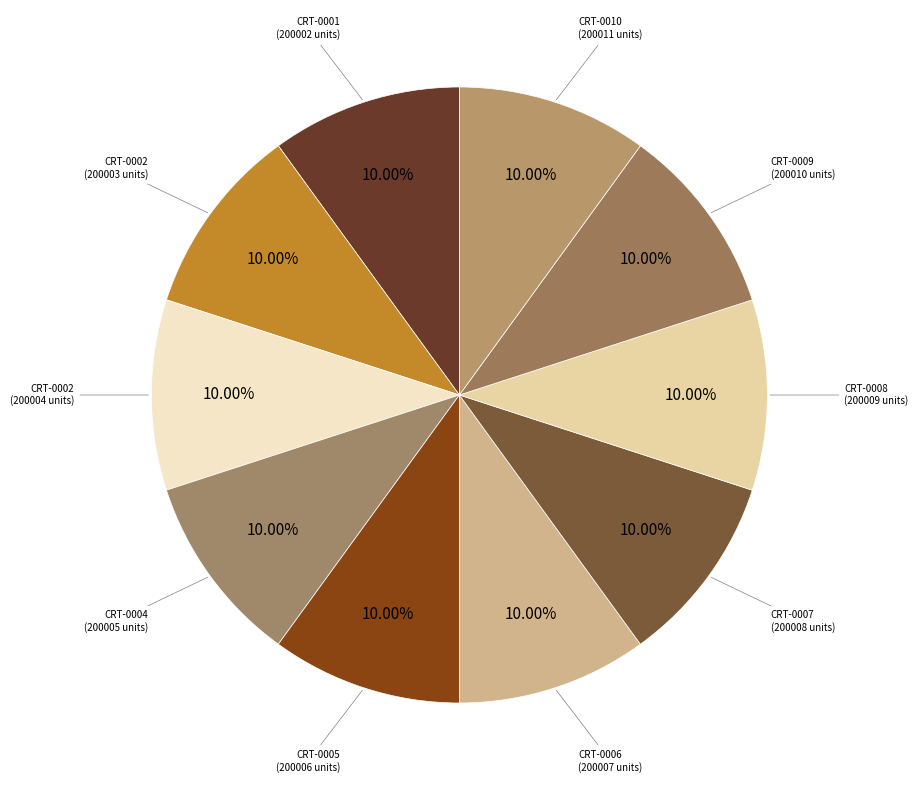

Is there any slice that represents more than half of the pie?

No